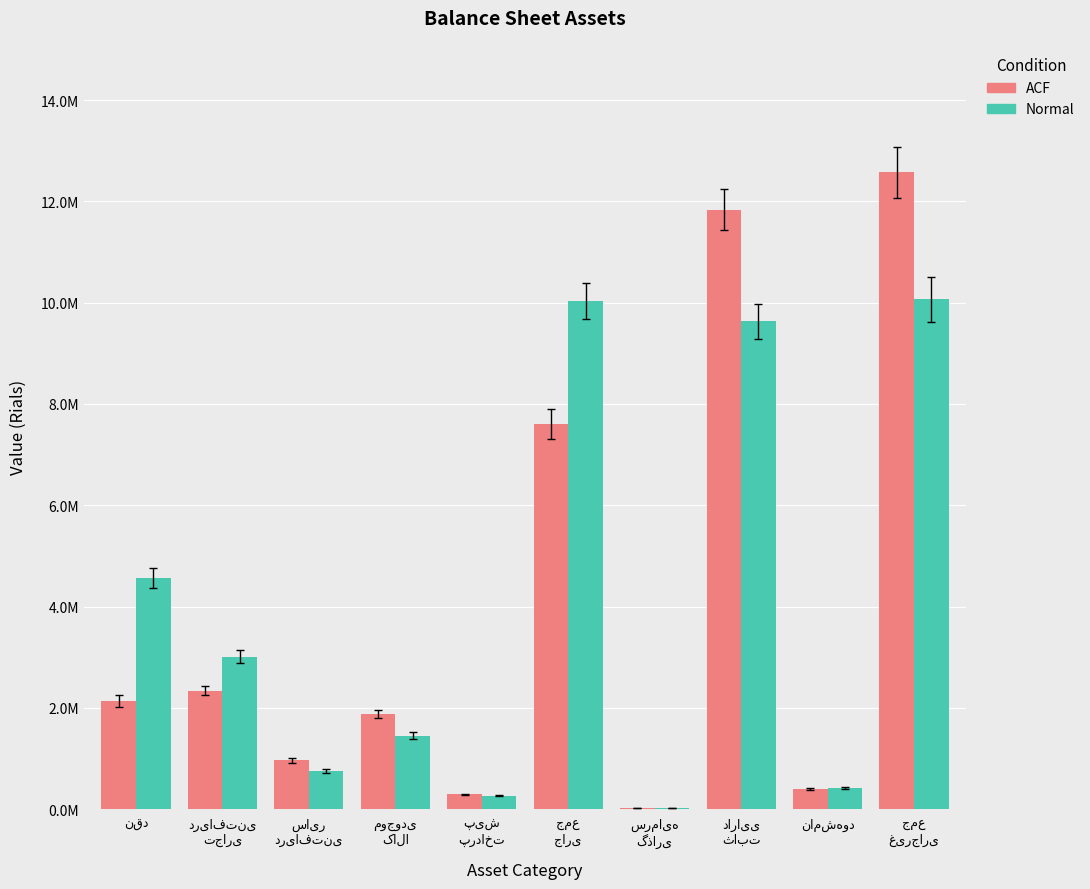

List the series in order of their overall mean, highest first.

Normal, ACF